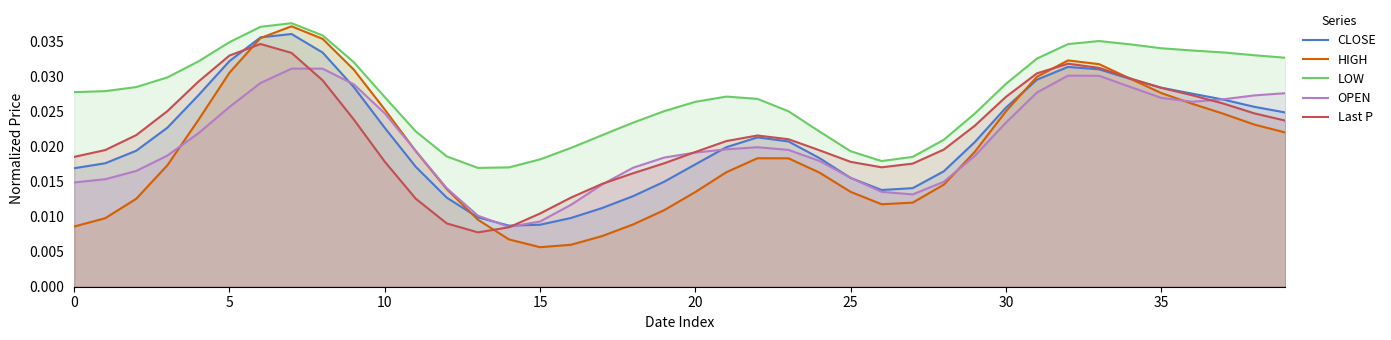

Which series has the largest range (max minus min)?

HIGH